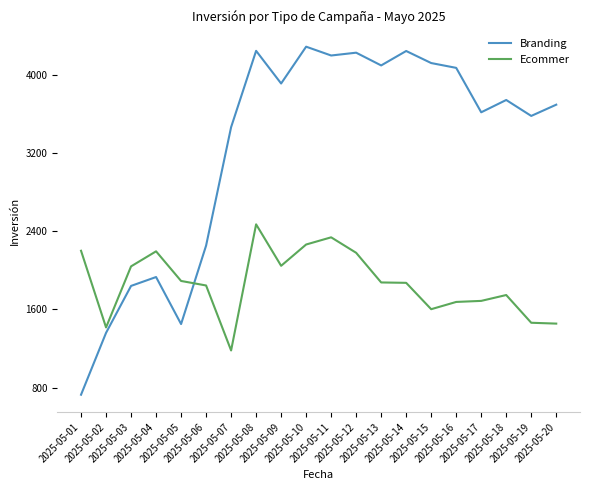

At which category does Branding reach its first local valley?

2025-05-05